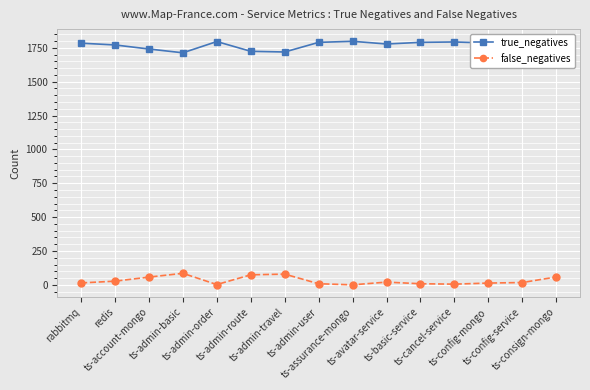

What is the sum of all true_negatives values?

26503